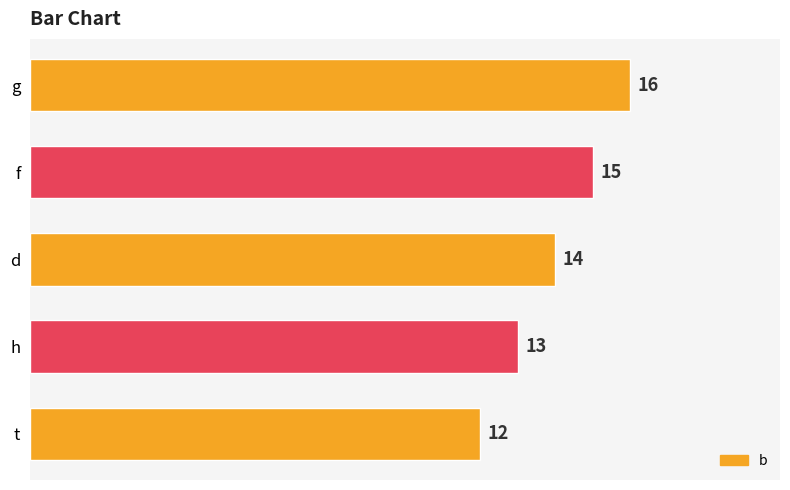

Read the value at t.

12